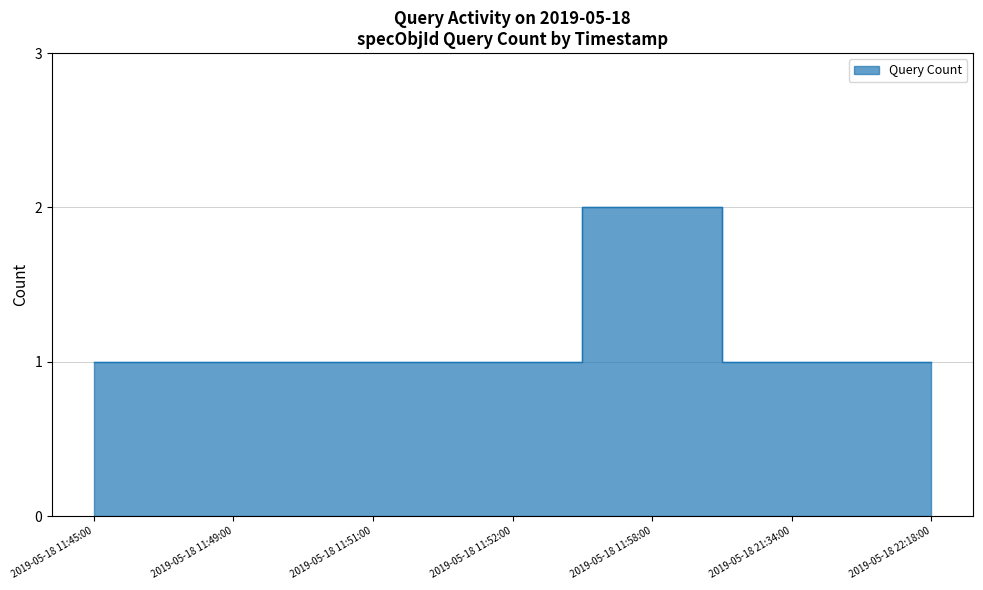

At which category does the chart reach its peak across all series?

2019-05-18 11:58:00